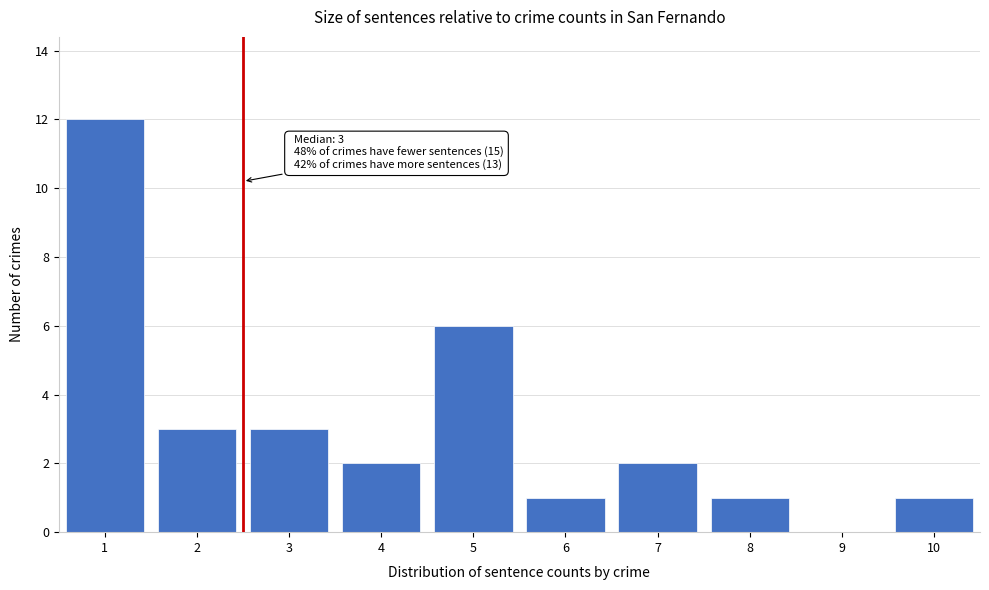

Reading left to right, transcribe all the data shown in this chart.

1=12	2=3	3=3	4=2	5=6	6=1	7=2	8=1	9=0	10=1